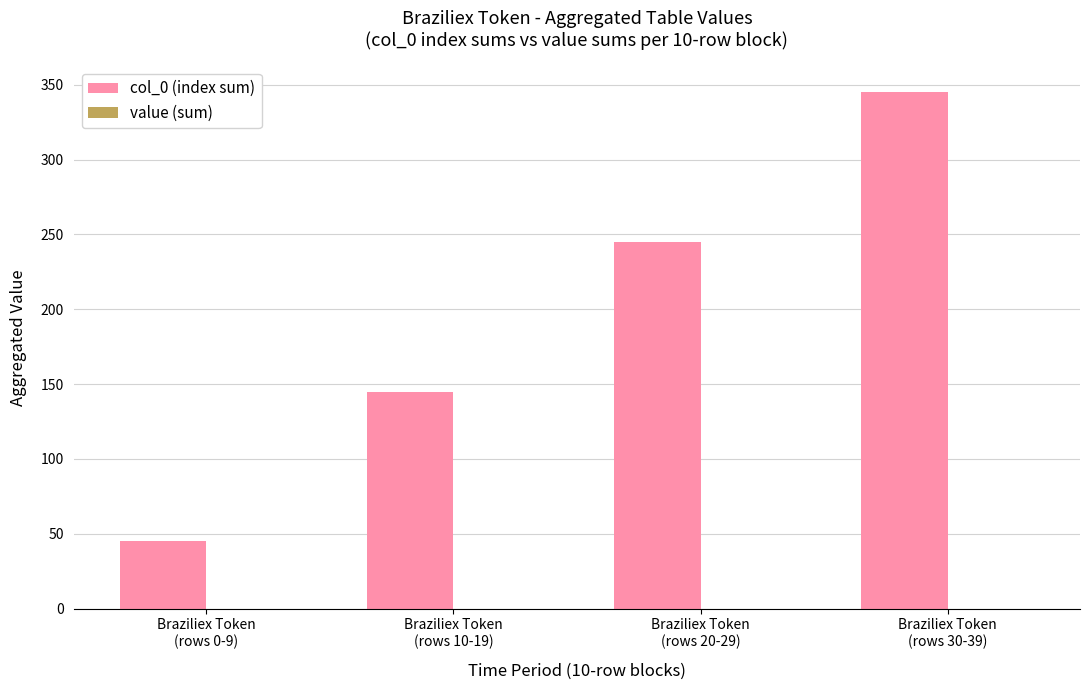

What is the value of the 1st bar from the left?

45